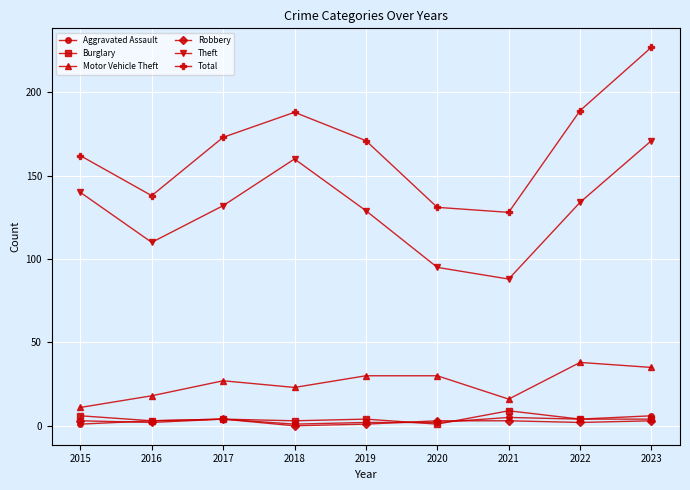

Does the chart have visible grid lines?

Yes